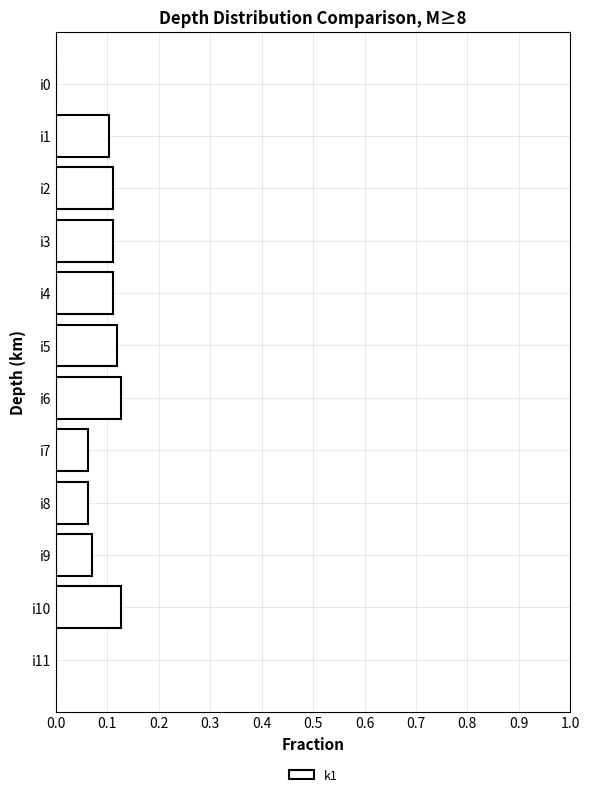

Is it true that the value at i9 is 0.0?

False